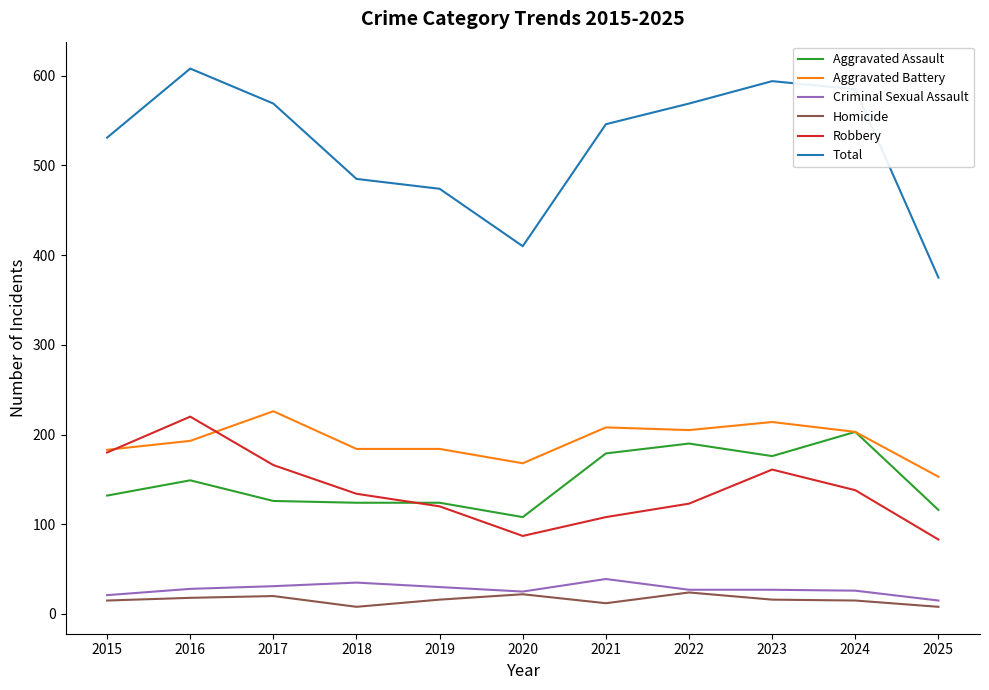

At which category does the chart reach its peak across all series?

2016